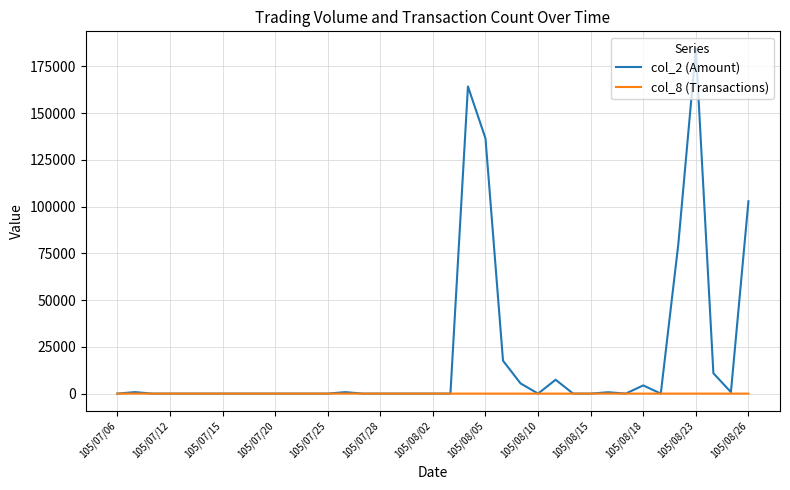

Rank the series by their average value, from lowest to highest.

col_8 (Transactions), col_2 (Amount)